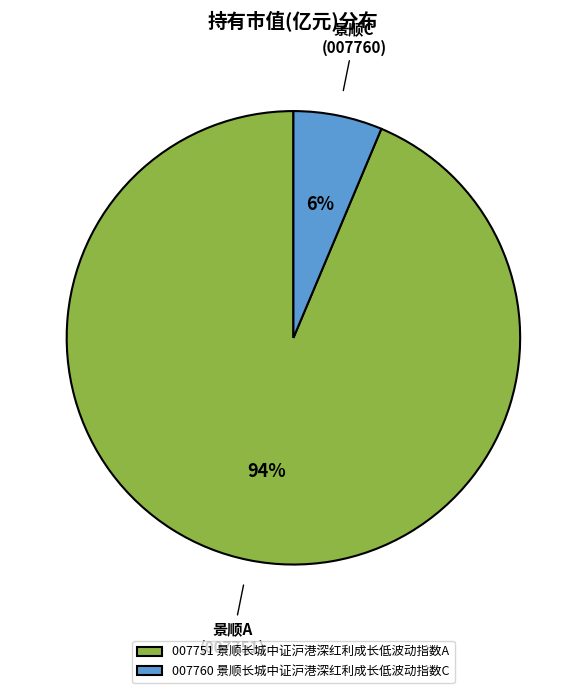

To the nearest percent, what portion does 007751 景顺长城中证沪港深红利成长低波动指数A represent?

94%